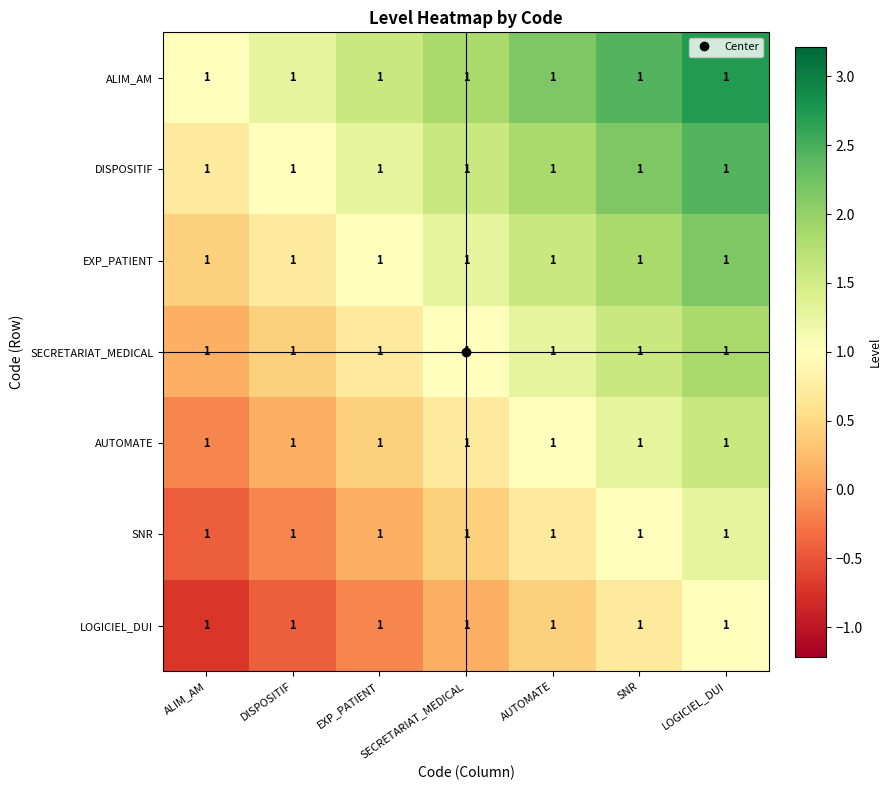

Which has a higher value, LOGICIEL_DUI or AUTOMATE?

LOGICIEL_DUI